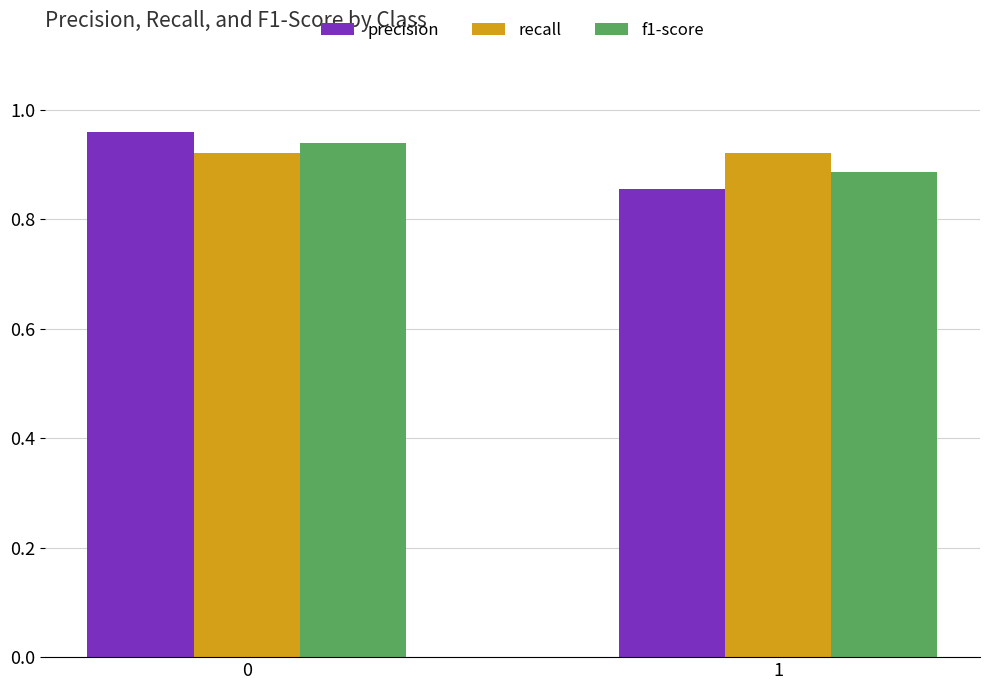

How many data points does each series have?

2